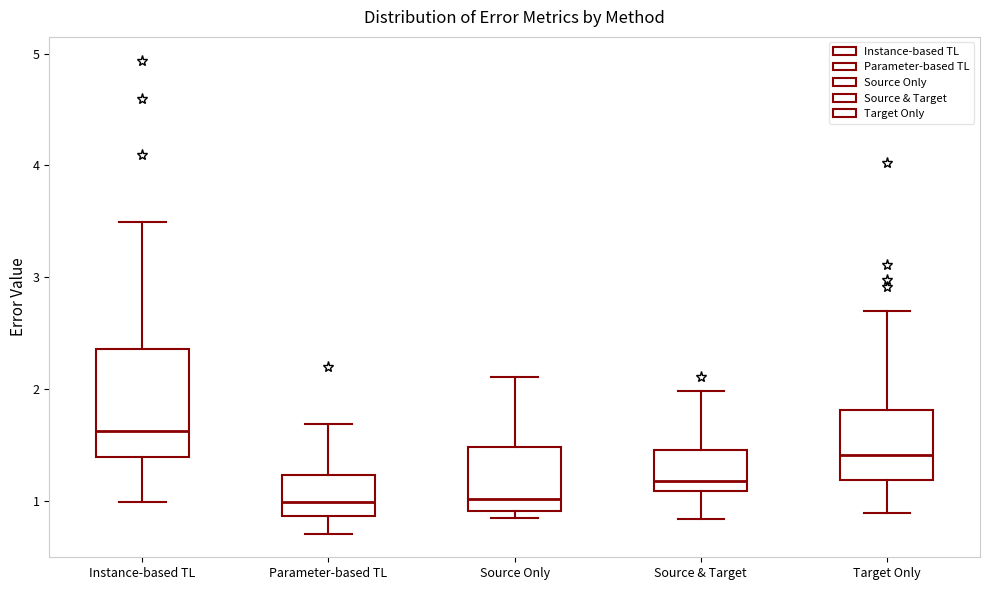

Reading left to right, read every box against the y-axis: the position of its median line, the range the box covers, and the ends of its whiskers. The values are not printed on the chart, so give them approximately, as read against the axis.

Instance-based TL: median 1.6, box 1.4 to 2.4, whiskers 1.0 to 3.5
Parameter-based TL: median 1.0, box 0.9 to 1.2, whiskers 0.7 to 1.7
Source Only: median 1.0, box 0.9 to 1.5, whiskers 0.8 to 2.1
Source & Target: median 1.2, box 1.1 to 1.5, whiskers 0.8 to 2.0
Target Only: median 1.4, box 1.2 to 1.8, whiskers 0.9 to 2.7